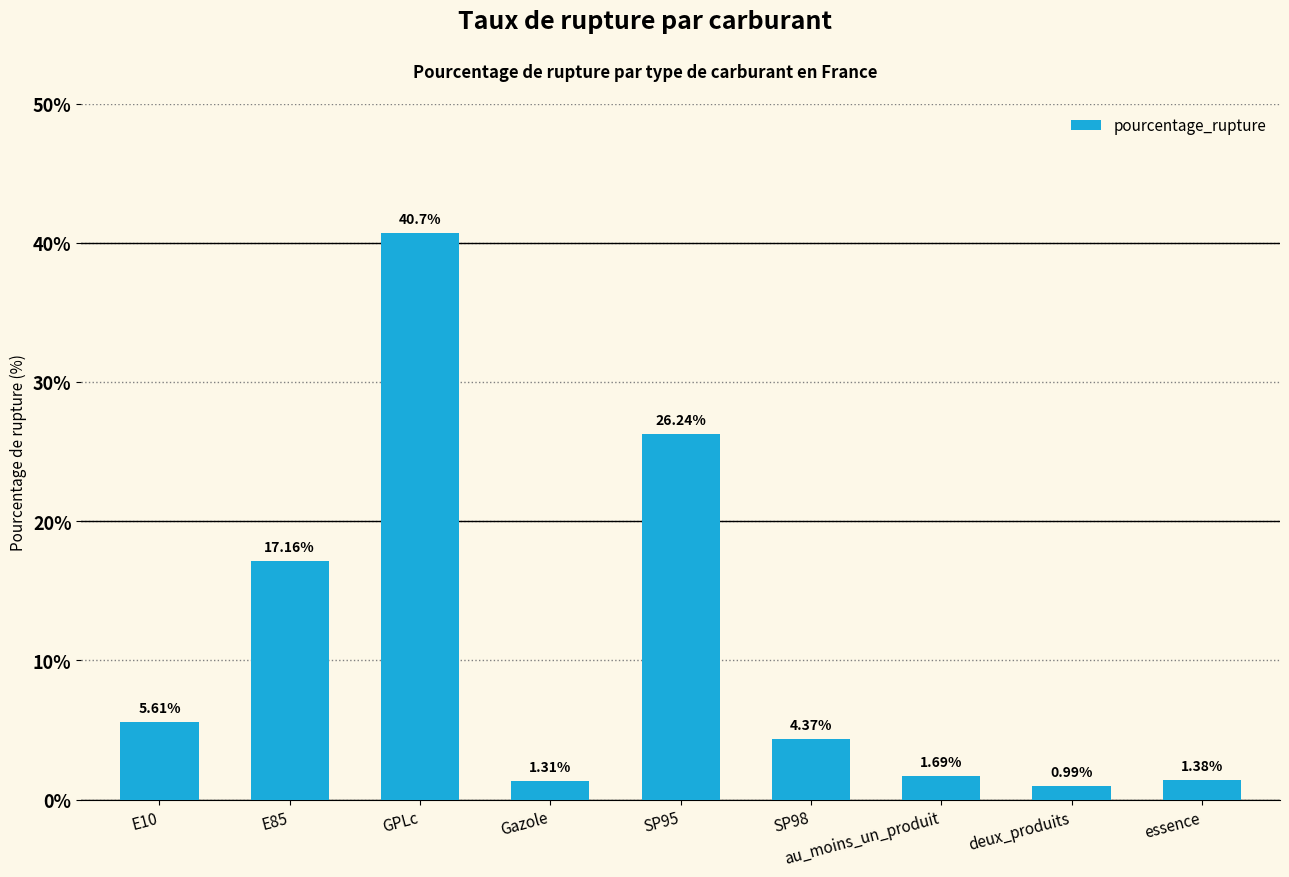

What is the label of the 8th bar from the left?

deux_produits